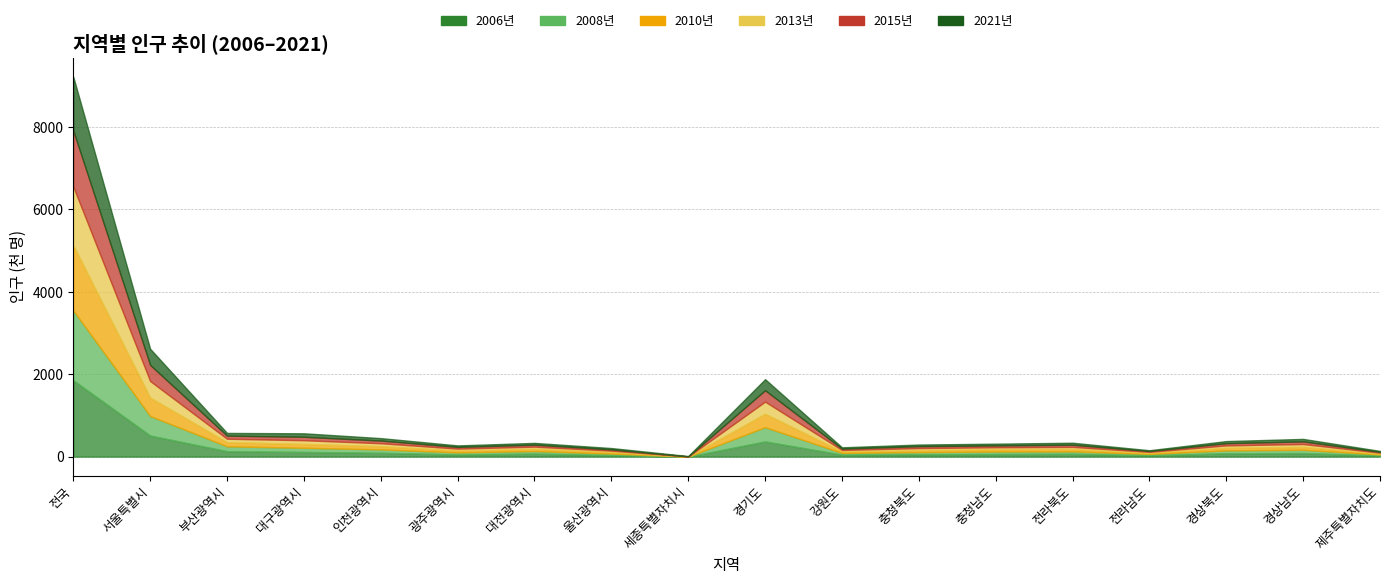

Where does the 2015년 series first go above 53?

전국